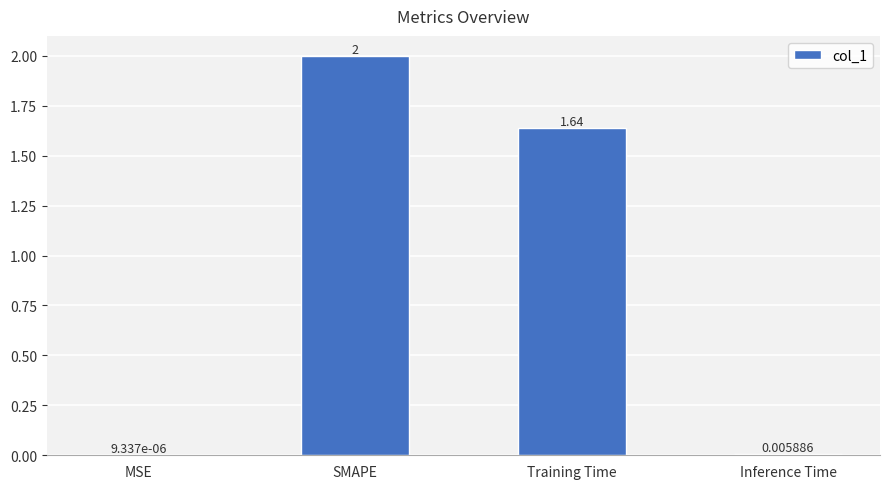

Which category has the highest value across all series?

SMAPE